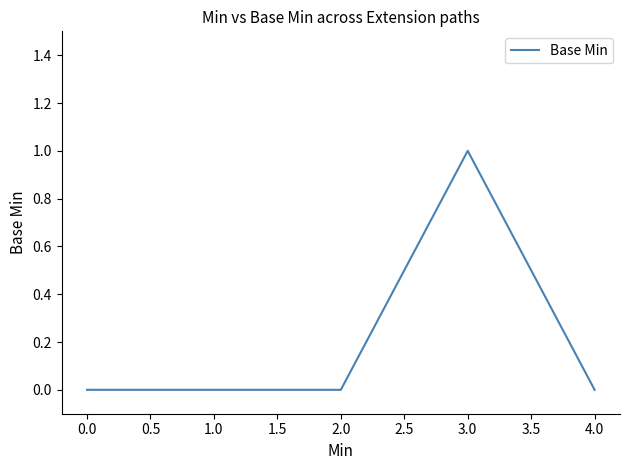

At which category does the chart reach its peak across all series?

3.0